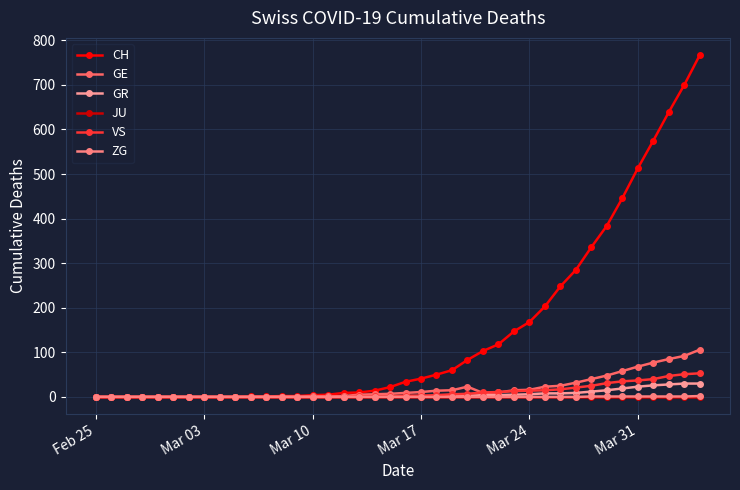

Does the chart have visible grid lines?

Yes